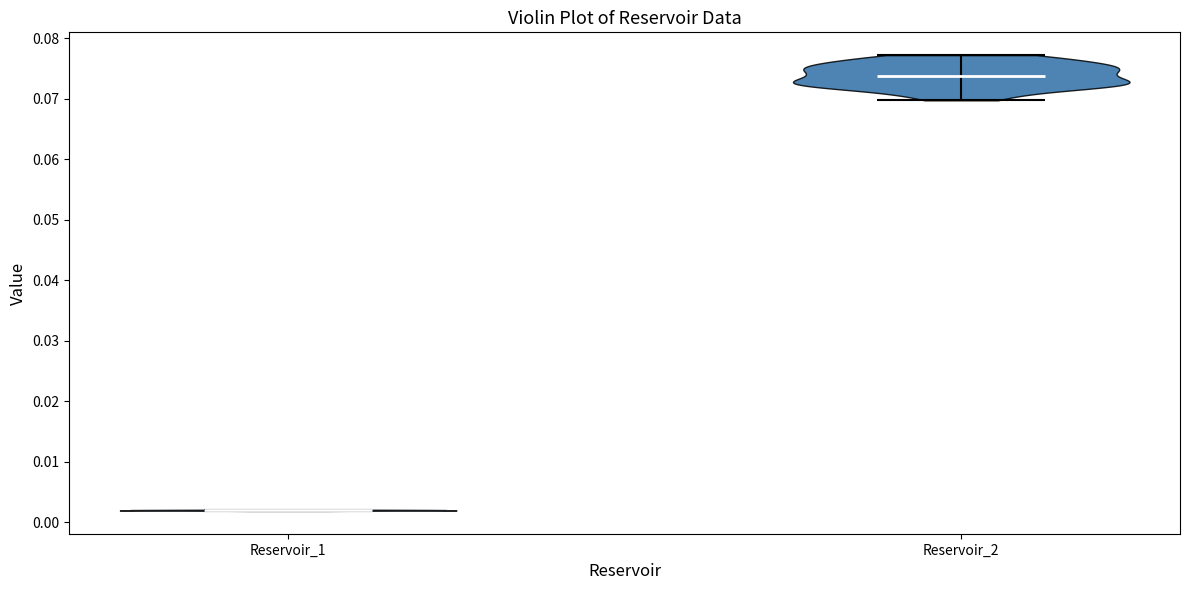

Where does the median line of the violin for Reservoir_1 sit on the y-axis? The values are not printed on the chart, so give them approximately, as read against the axis.

0.002